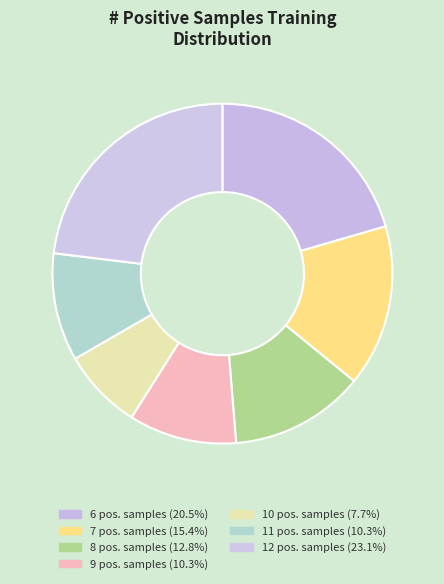

How much of the chart is everything except 7?

84.6%